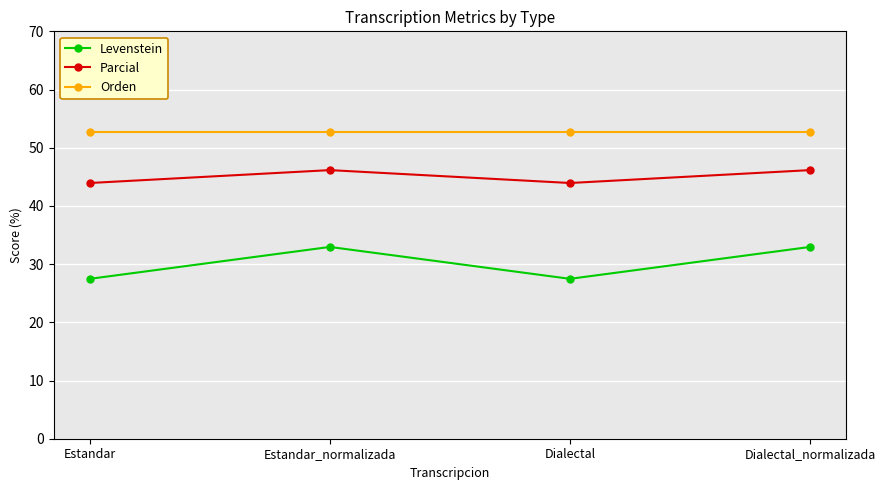

What is the average value of the Parcial series?

45.0